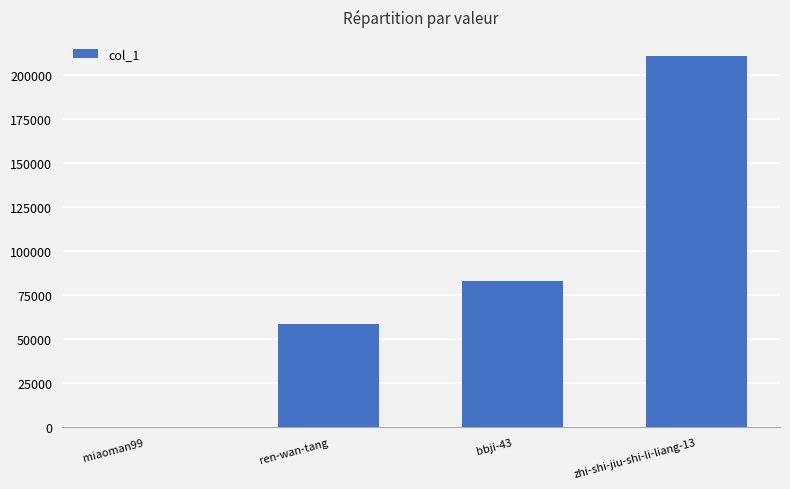

What is the maximum value shown in the chart?

211000